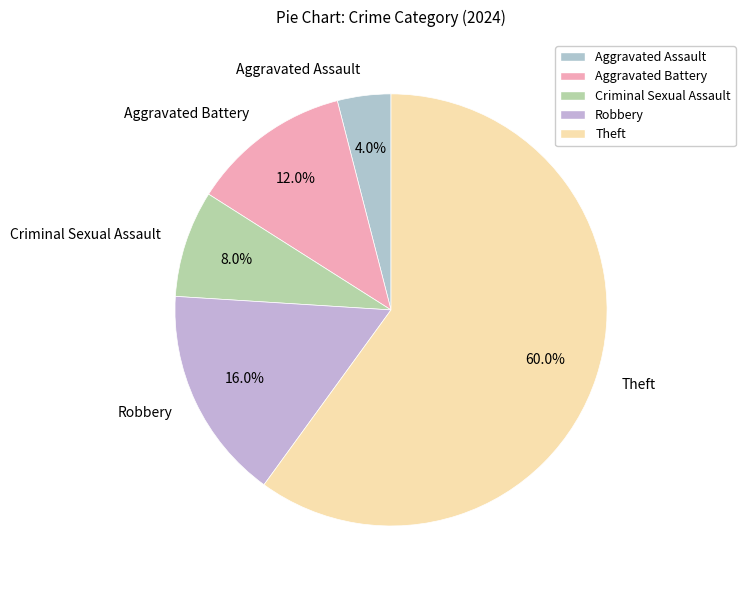

What percentage do Criminal Sexual Assault and Aggravated Battery together represent?

20.0%